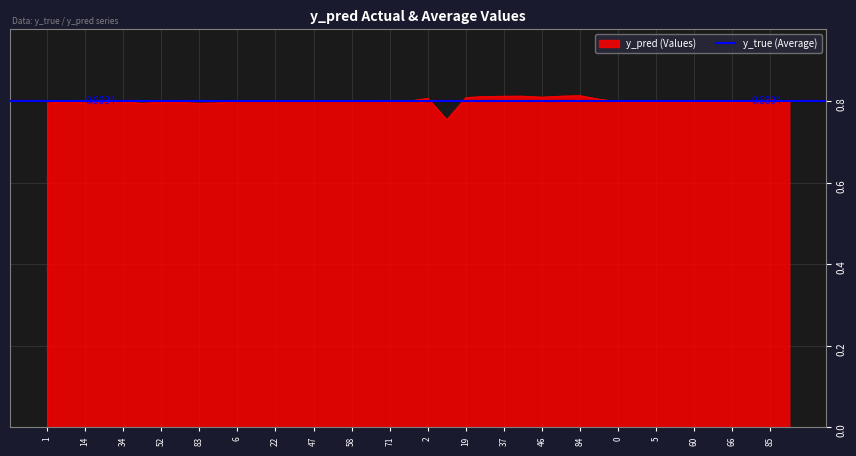

List the labels in order of value, smallest first.

4, 83, 43, 1, 91, 14, 80, 52, 5, 60, 3, 34, 24, 64, 8, 88, 0, 79, 66, 39, 71, 41, 50, 95, 59, 58, 9, 22, 6, 47, 85, 90, 2, 19, 46, 30, 37, 44, 82, 84